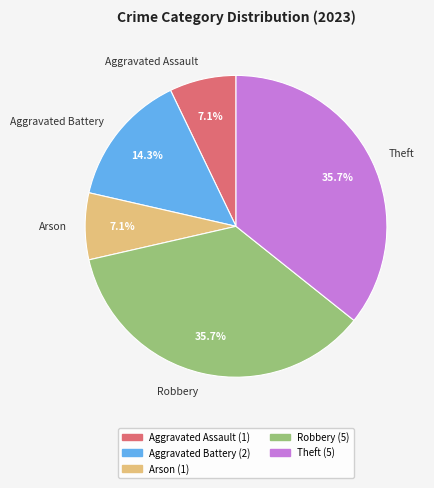

What percentage is the Robbery slice, to the nearest percent?

36%